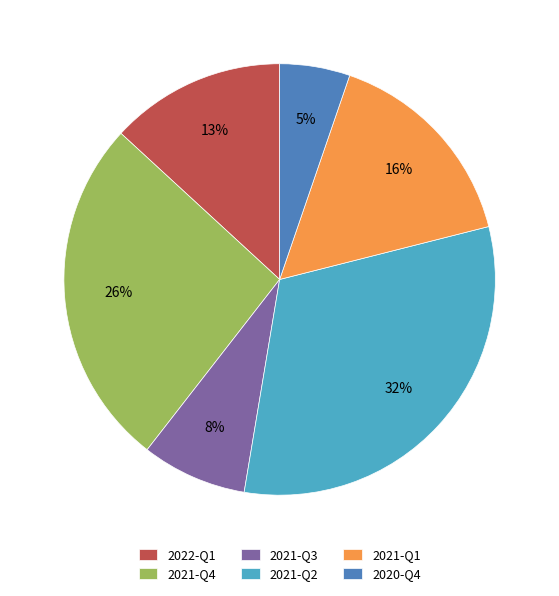

Which has a higher value, 2020-Q4 or 2021-Q1?

2021-Q1